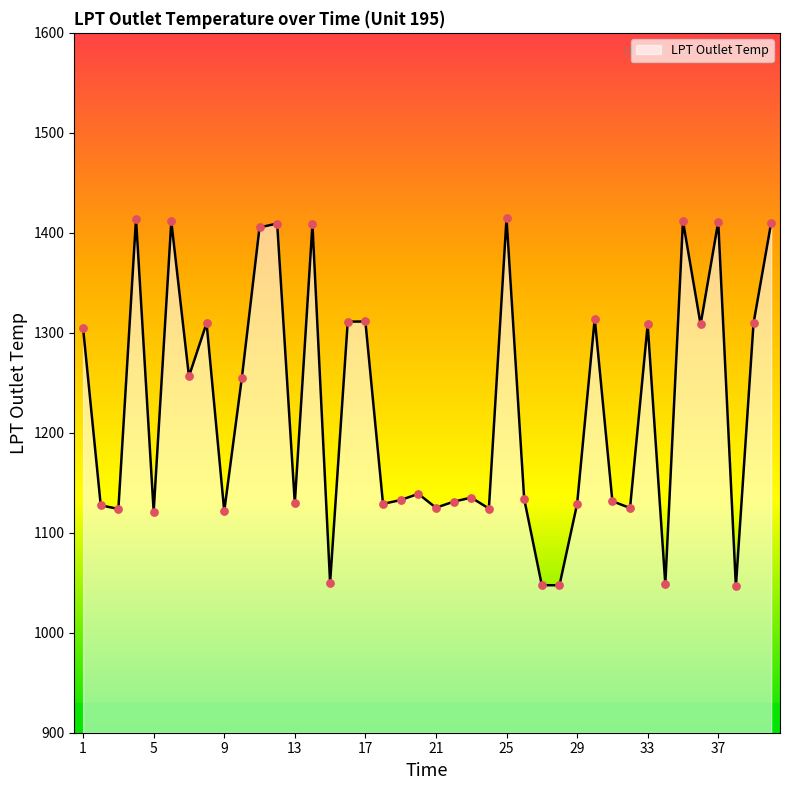

What is the difference between the maximum and minimum values?

368.4